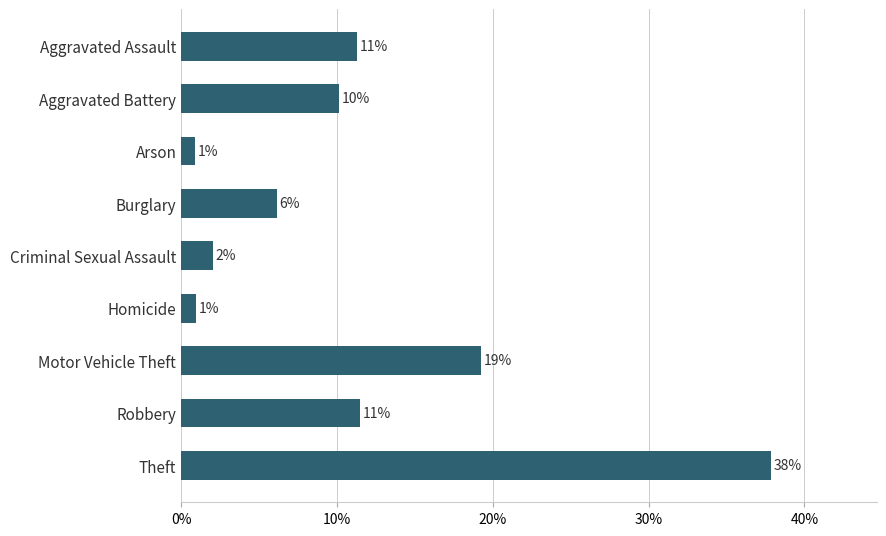

Does the chart contain any negative values?

No